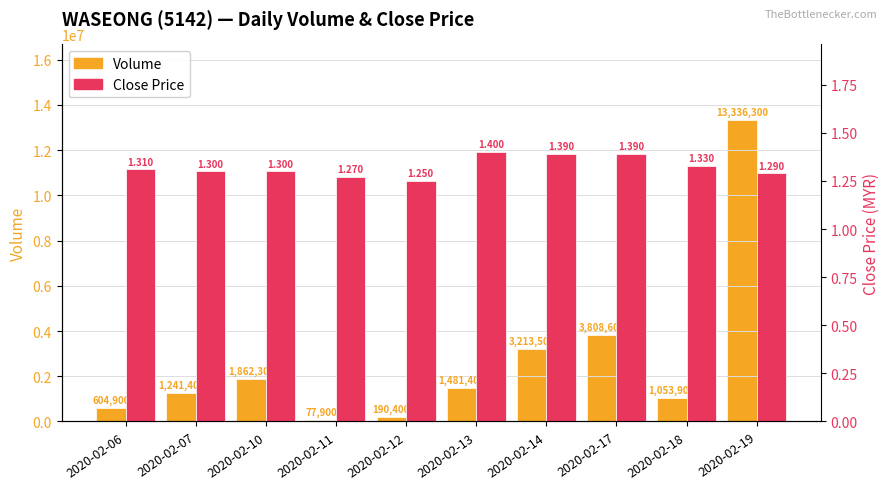

What is the sum of all Volume values?

26870600.0